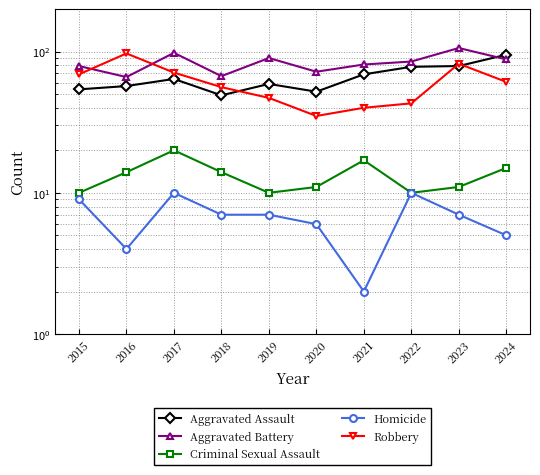

At 2022, list the series in order from largest to smallest.

Aggravated Battery, Aggravated Assault, Robbery, Criminal Sexual Assault, Homicide